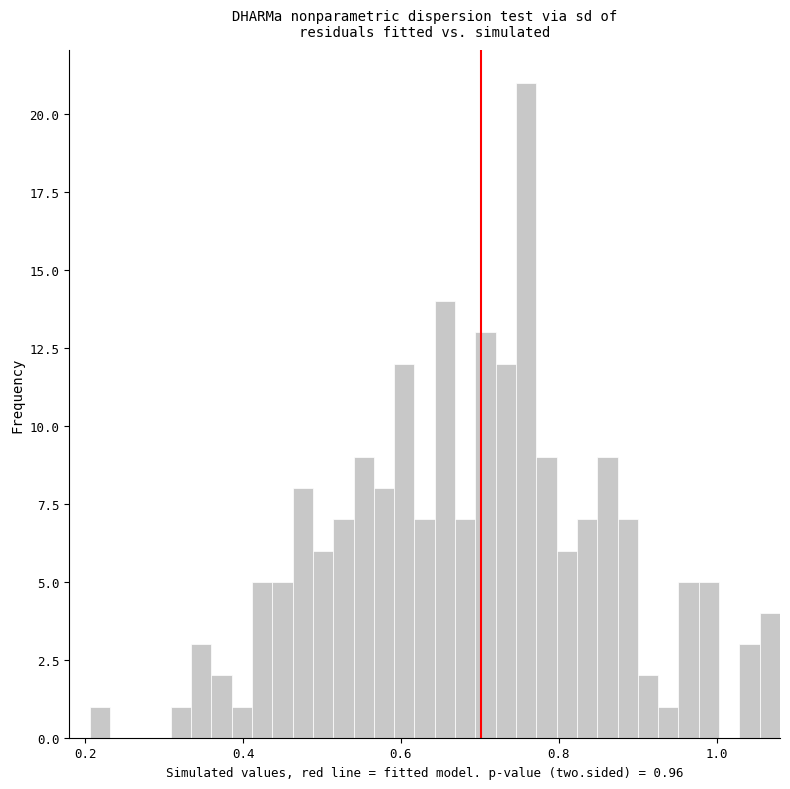

Around what value on the x-axis is the tallest bar? Give the approximate position of its centre, as read against the axis.

0.76